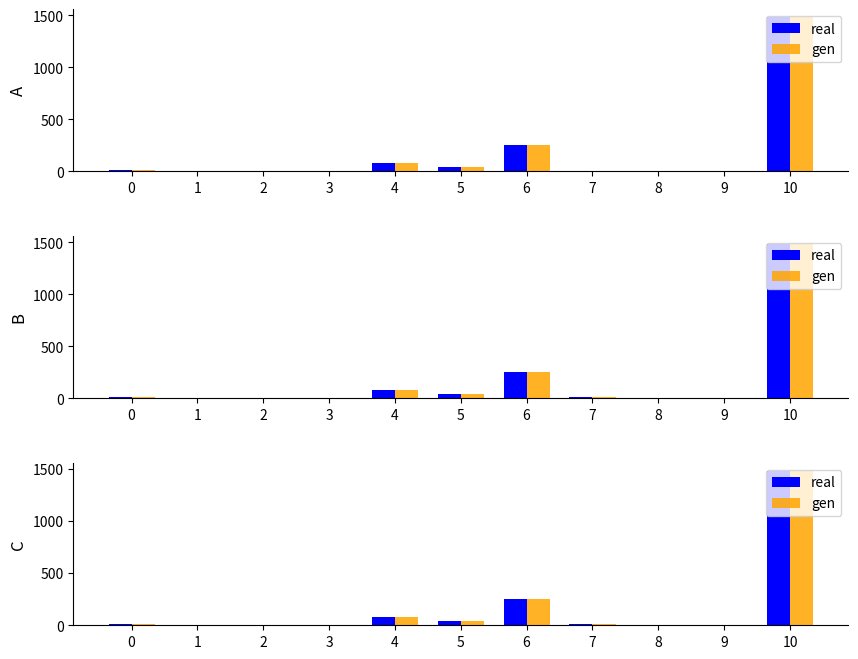

Which category has the lowest value in the gen series?

1